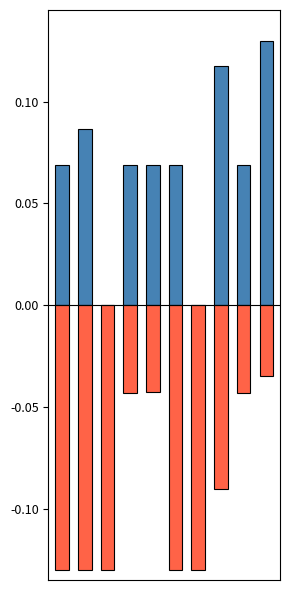

Reading right to left, transcribe all the data shown in this chart.

lifted_gallons_daily_modified: 9=0.1	8=0.1	7=0.1	6=0.0	5=0.1	4=0.1	3=0.1	2=0.0	1=0.1	0=0.1
remaining_gallons_Daily: 9=-0.0	8=-0.0	7=-0.1	6=-0.1	5=-0.1	4=-0.0	3=-0.0	2=-0.1	1=-0.1	0=-0.1